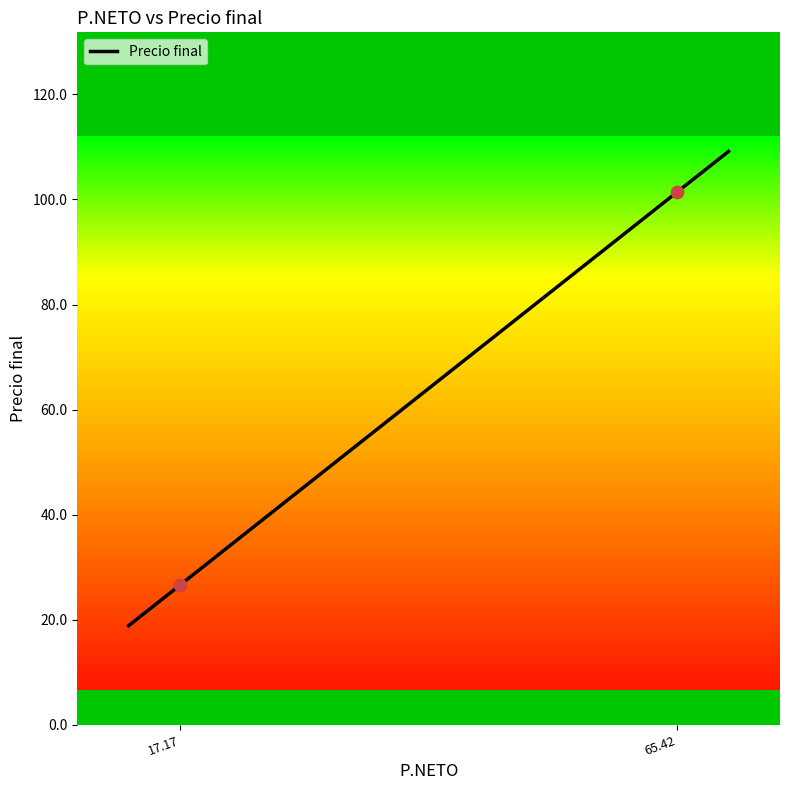

What is the maximum value for Precio final?

109.2